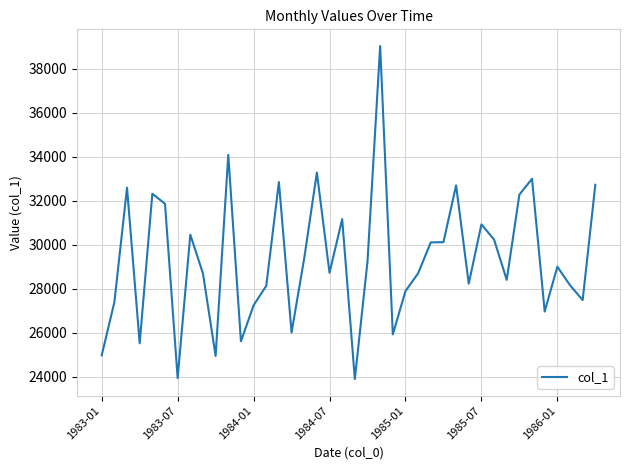

What is the difference between the maximum and minimum values?

15146